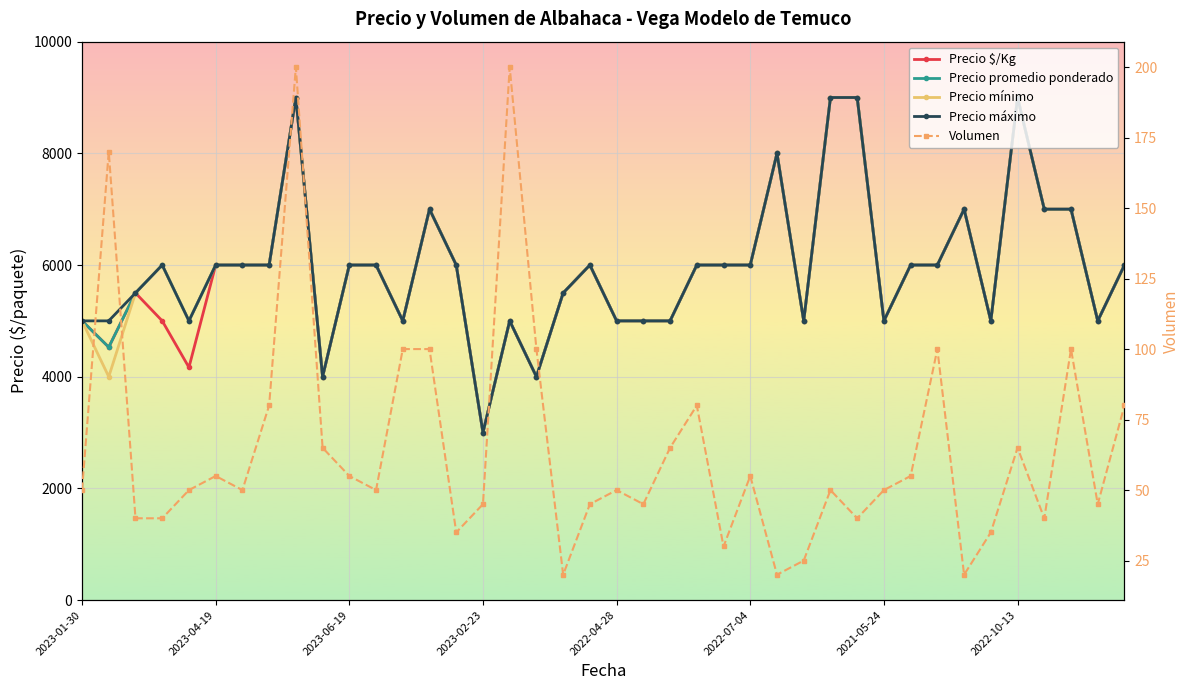

What is the spread (max minus min) of values at 23?

5920